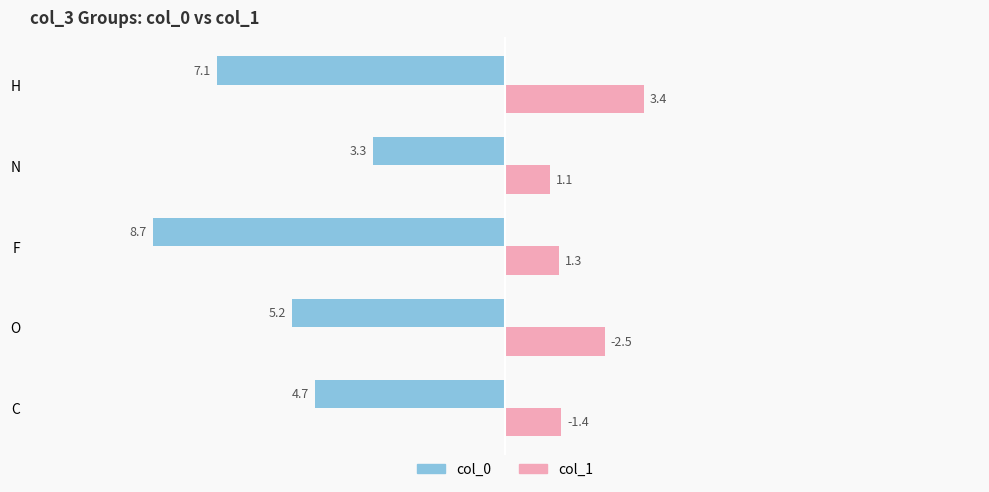

What are all the series names shown in the legend?

col_0, col_1